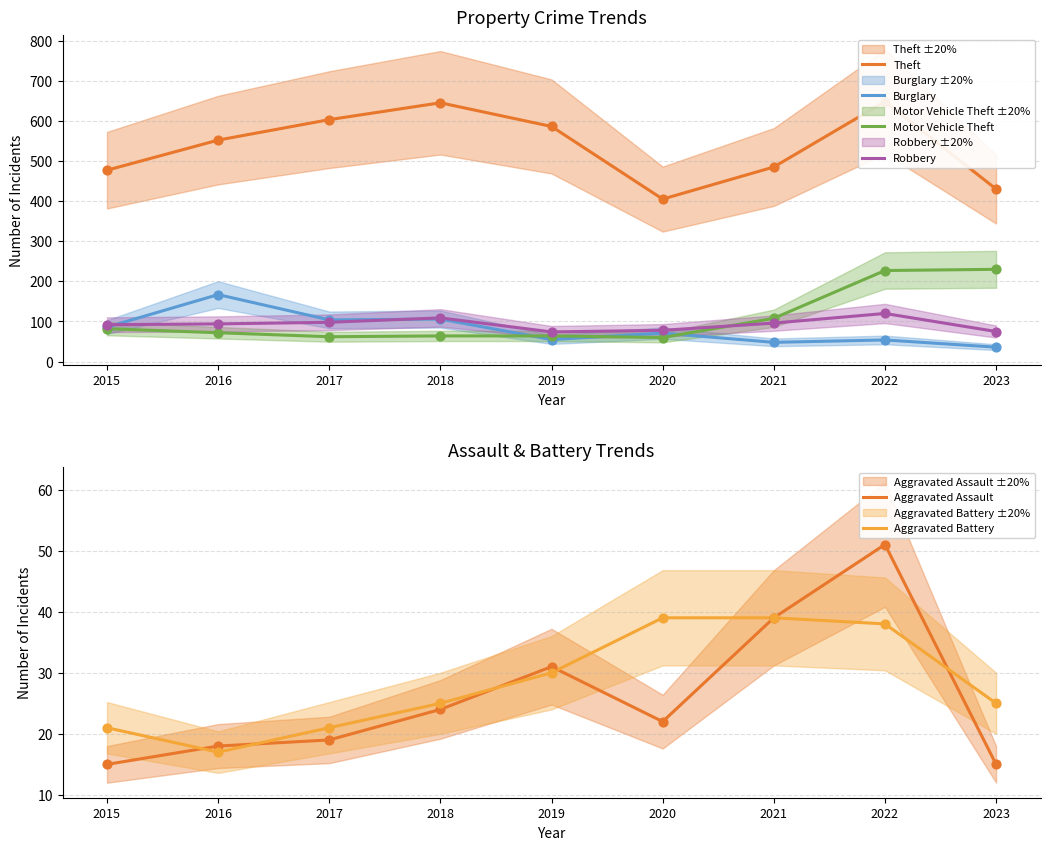

Which series contains the highest Y value?

Theft